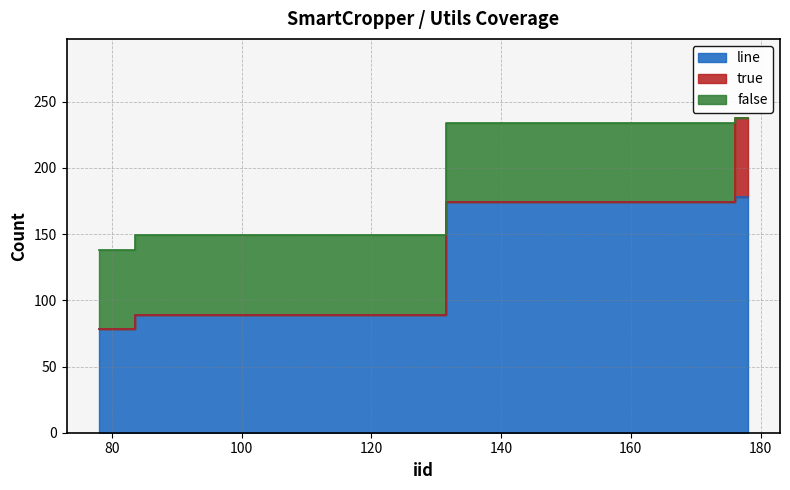

Does the chart have visible grid lines?

Yes